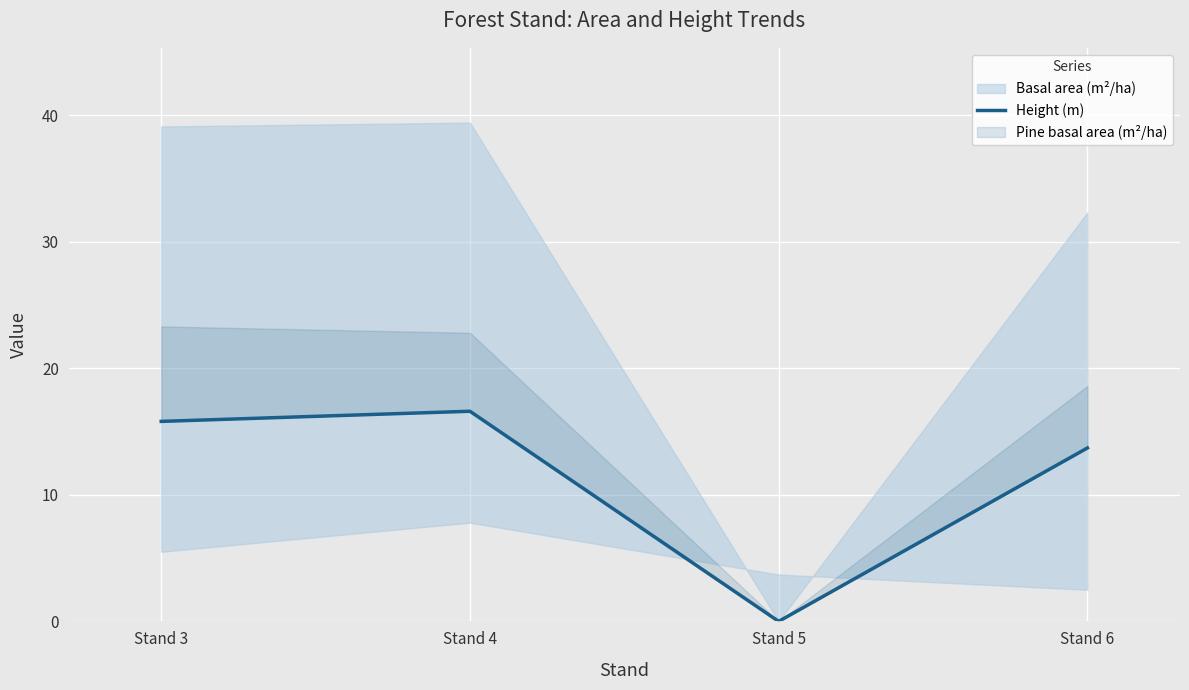

Between Stand 3 and Stand 6, which is larger?

Stand 3